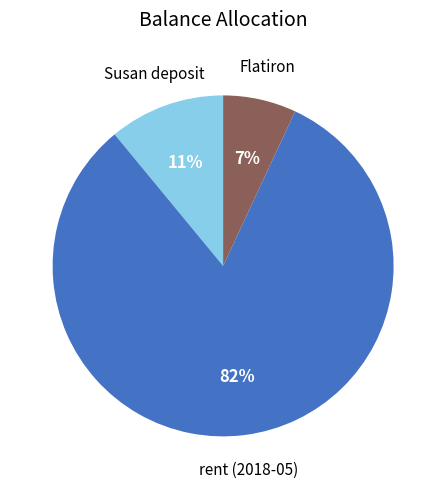

Approximately how many times larger is the value at rent (2018-05) compared to Susan deposit?

7.5